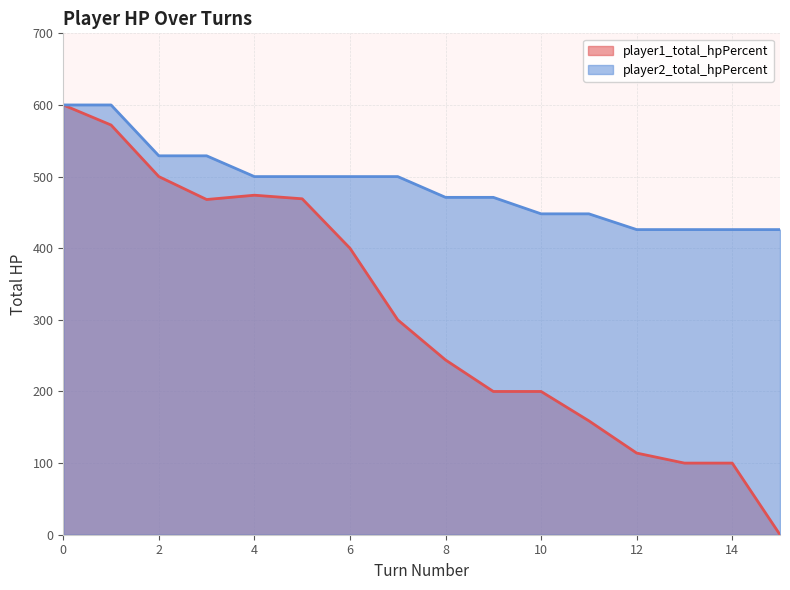

True or false: player2_total_hpPercent has more than 0 points higher than both neighbors.

False